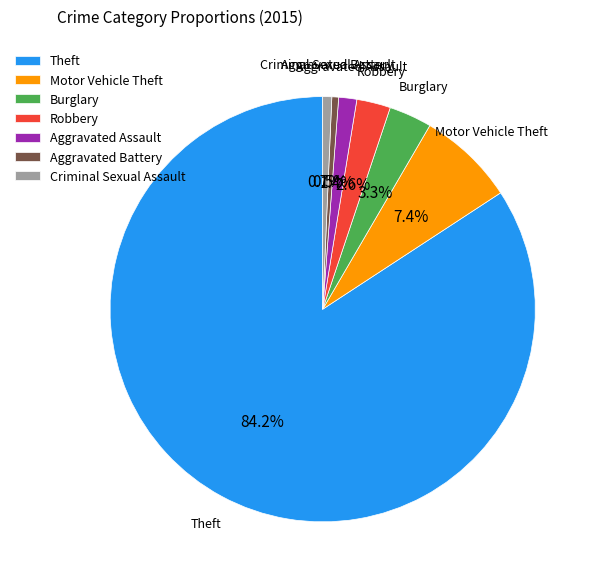

To the nearest percent, what is the difference between the Robbery and Criminal Sexual Assault slice percentages?

2%